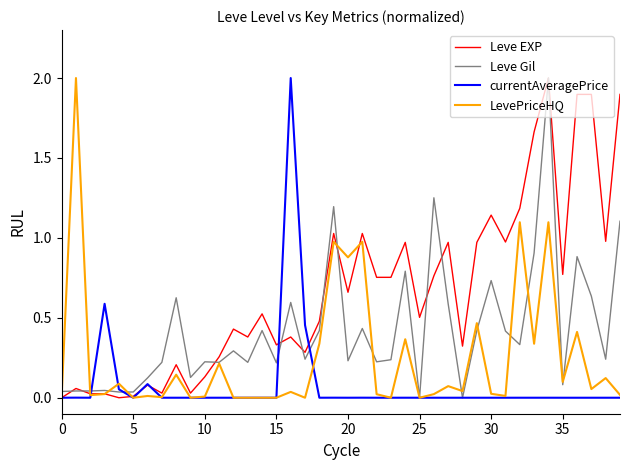

What is the maximum value shown in the chart?

2.0